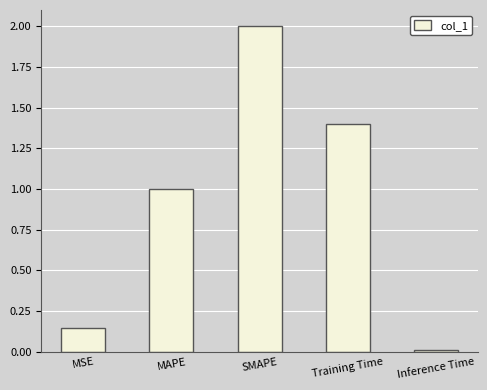

True or false: the data shows 2.0 at SMAPE.

True